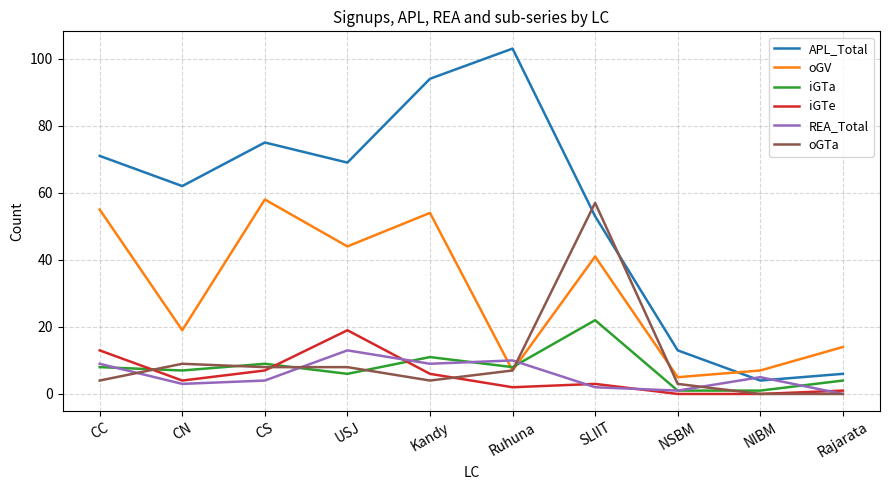

What is the minimum value for iGTa?

1